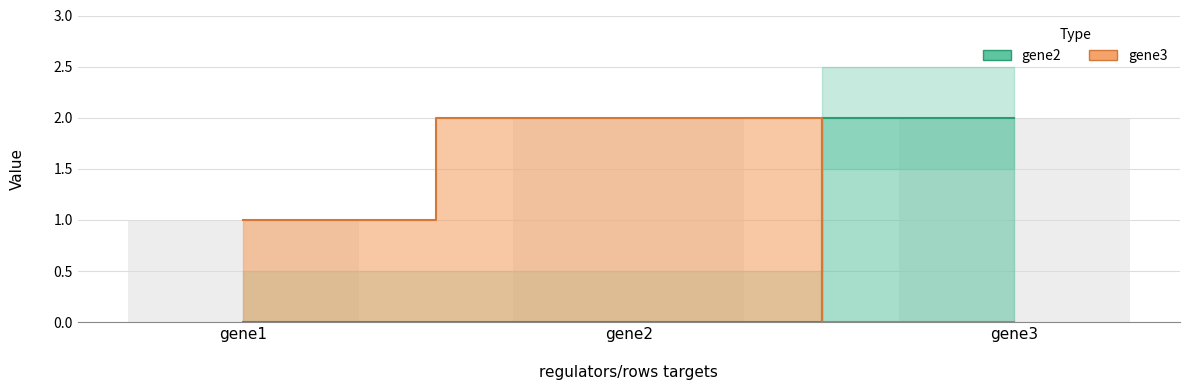

Which series has the largest range (max minus min)?

gene2